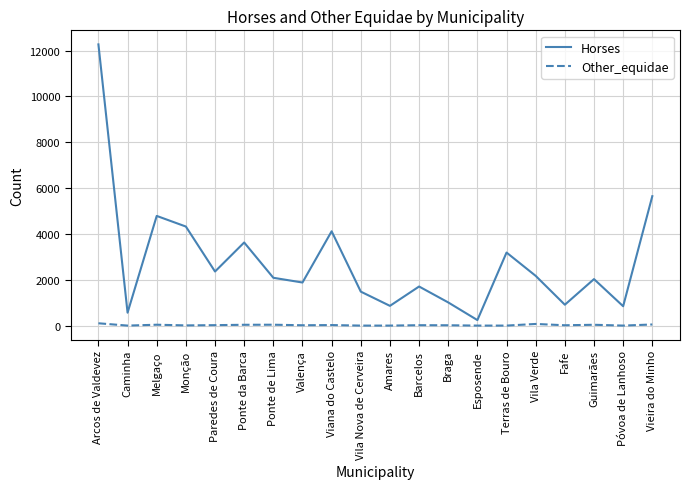

At which label is Horses closest to 6255?

Vieira do Minho